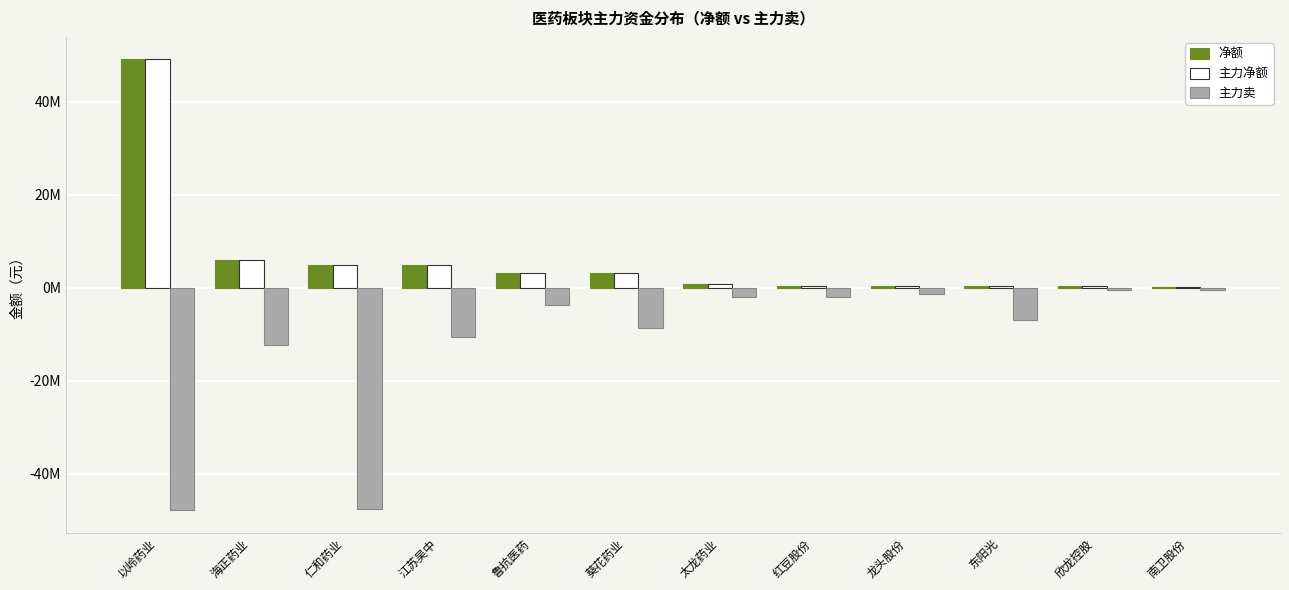

At which category is the sum across all series the highest?

以岭药业